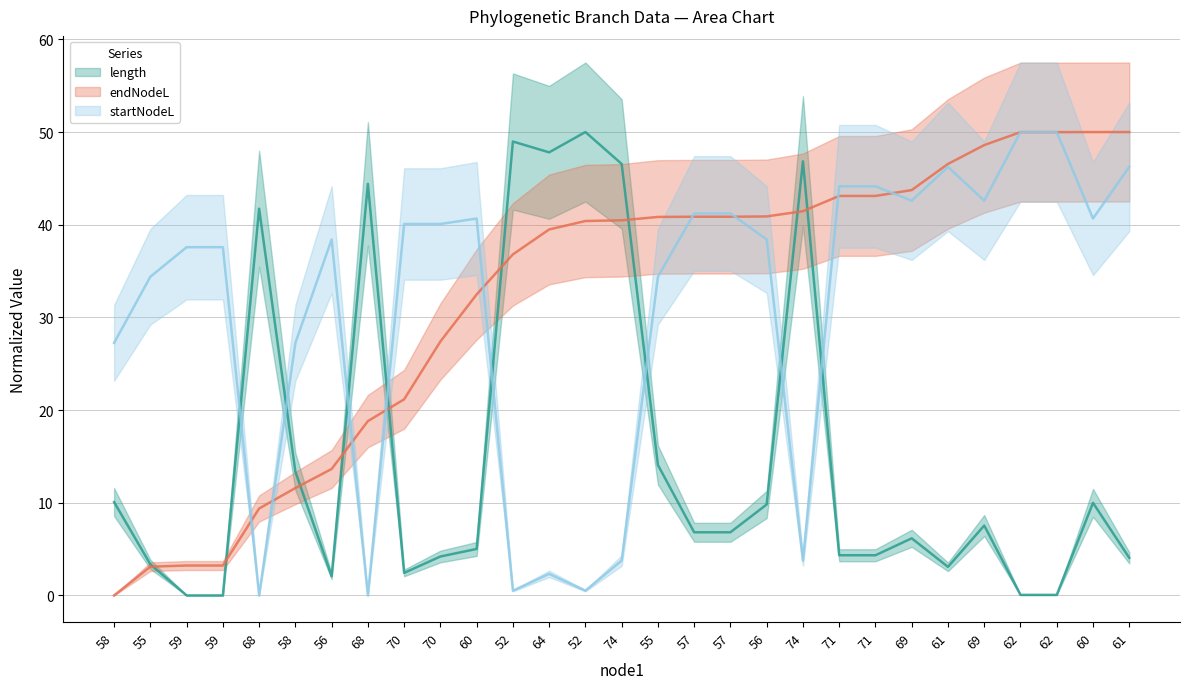

How many categories are shown in the chart?

29